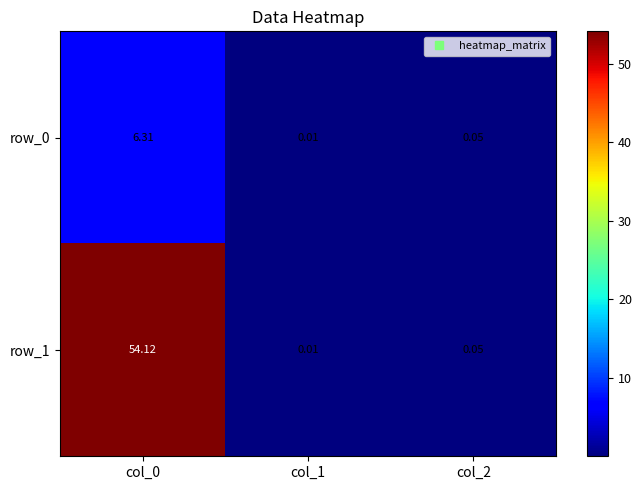

The row_0 series shows 3.2 at col_0. True or false?

False